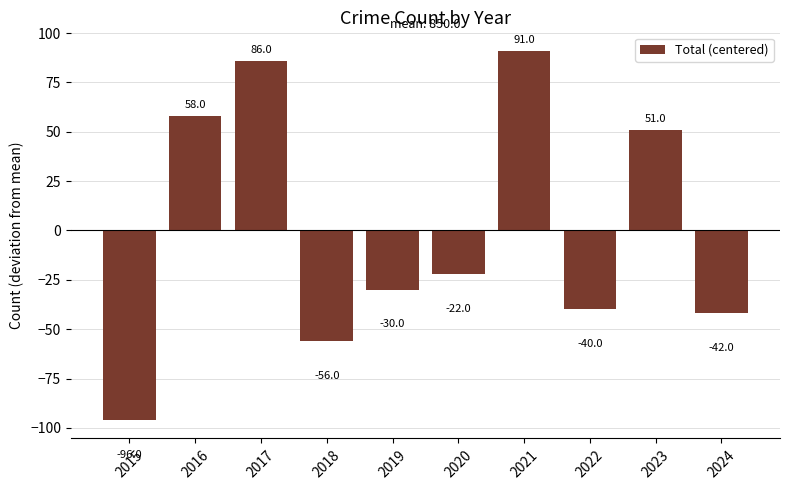

Reading left to right, what are all the values shown in this chart?

-96	58	86	-56	-30	-22	91	-40	51	-42